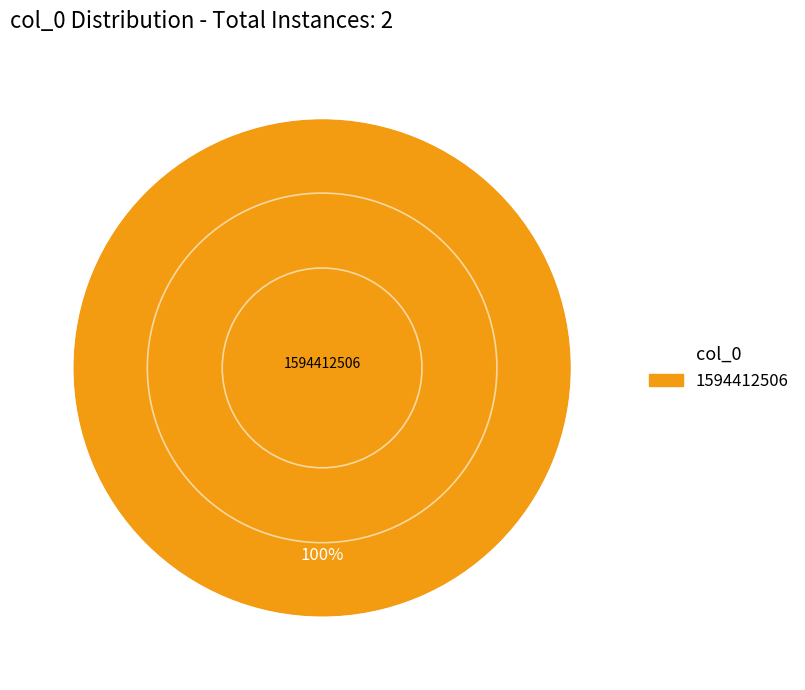

Does any single category account for the majority?

Yes